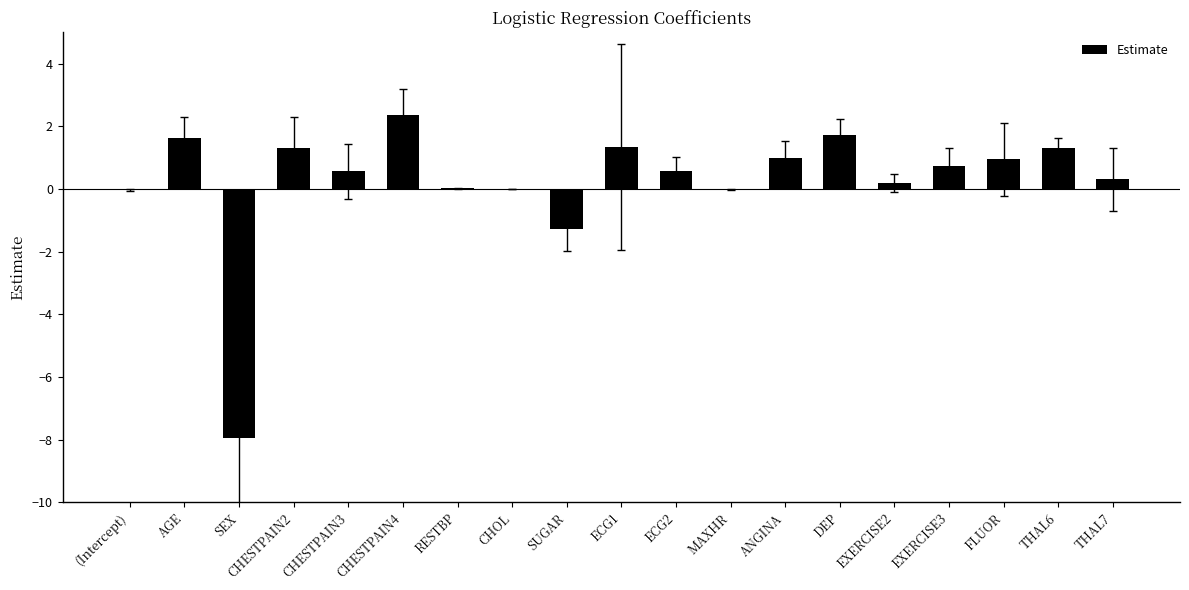

What is the maximum value shown in the chart?

2.4